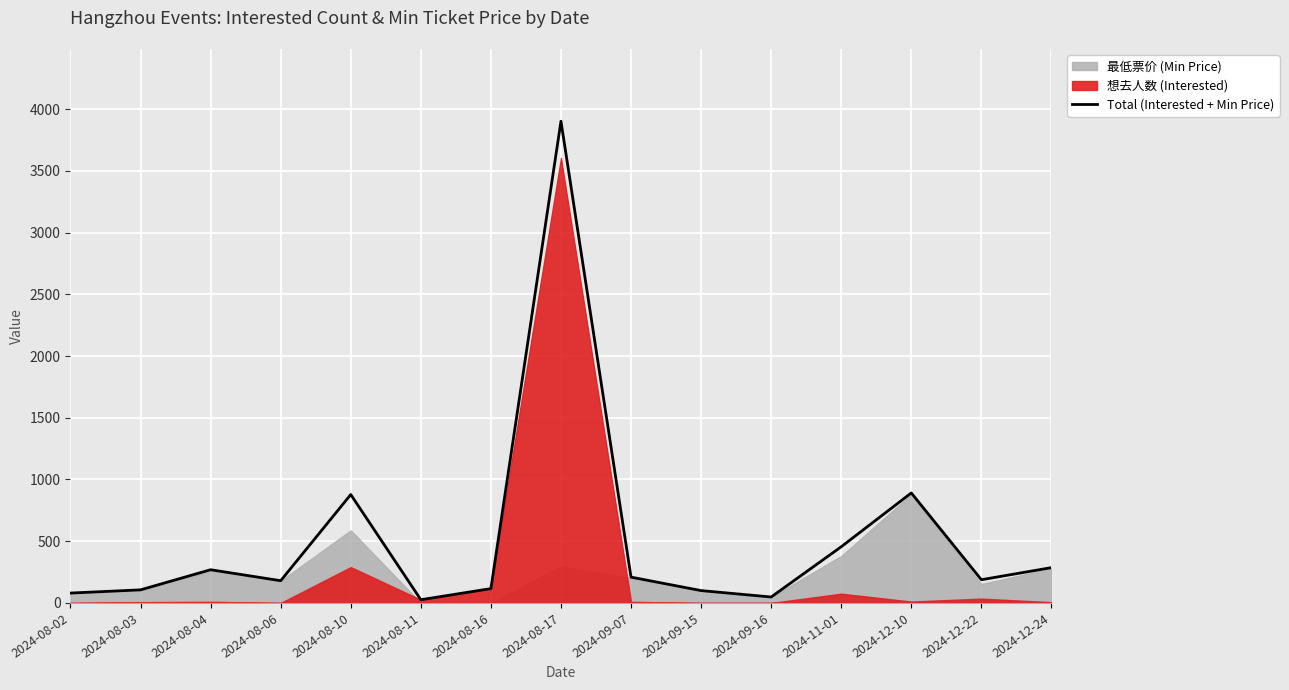

Where does the data first go above 188?

2024-08-04